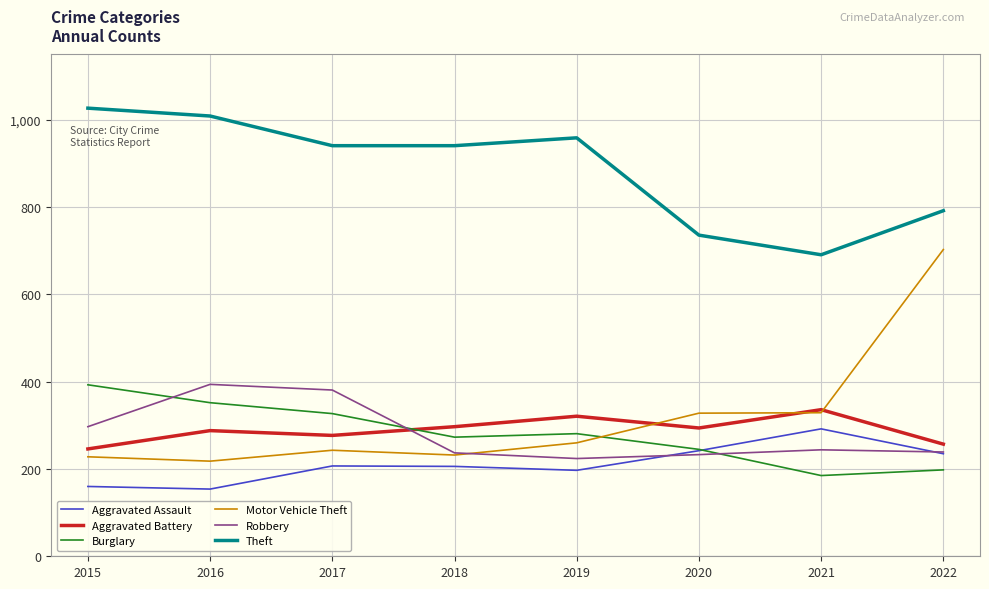

Which series has the largest total across all categories?

Theft